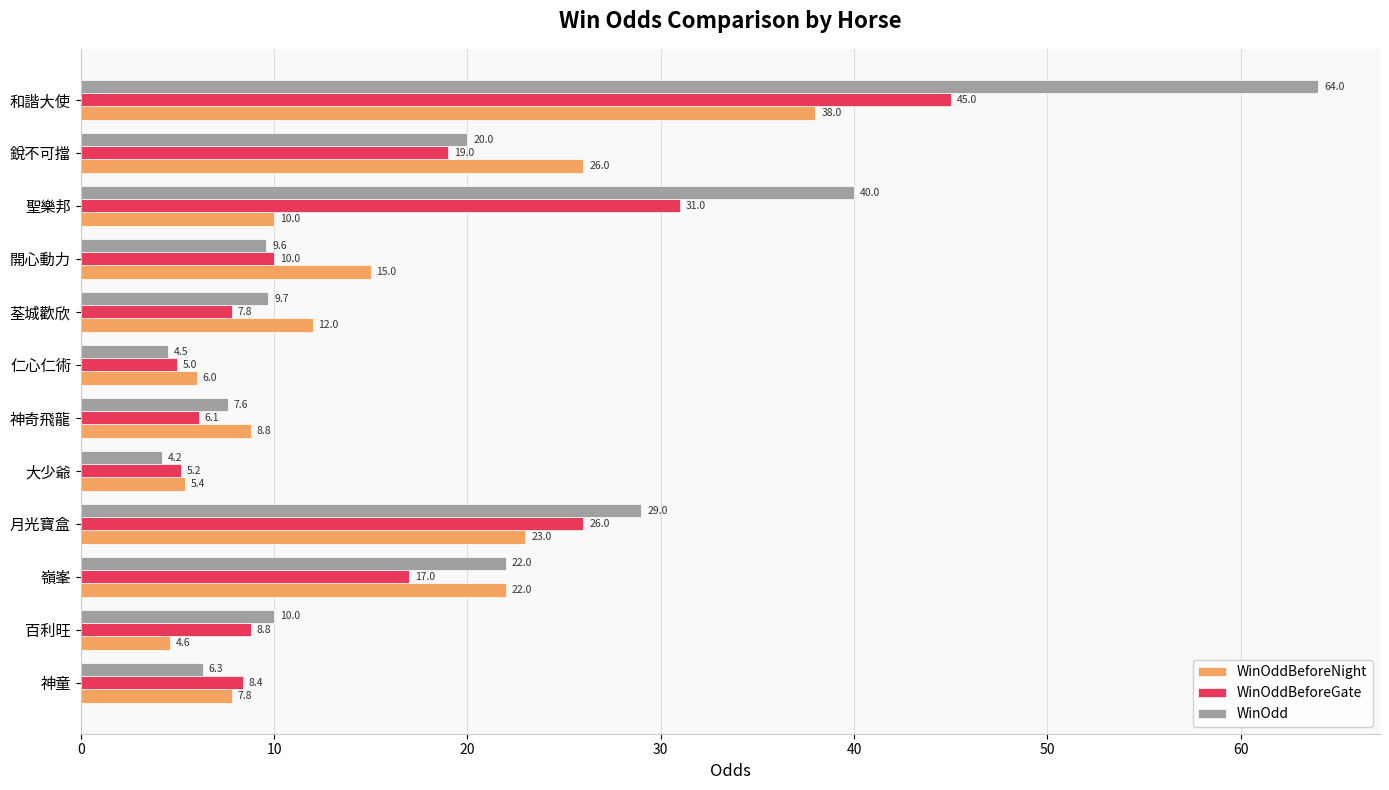

Rank the series by their maximum value, from lowest to highest.

WinOddBeforeNight, WinOddBeforeGate, WinOdd